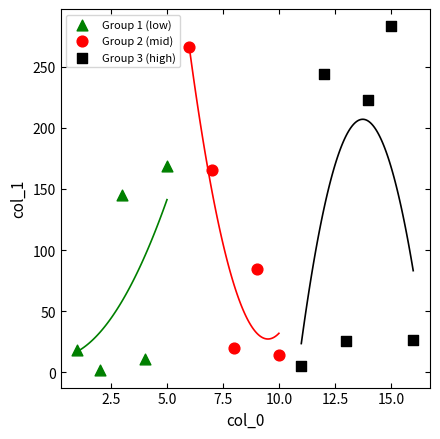

Which series reaches the maximum Y coordinate?

Group 3 (high)